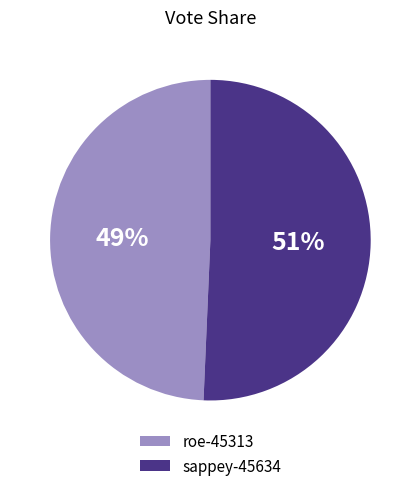

True or false: sappey-45634 accounts for 51% of the total.

True